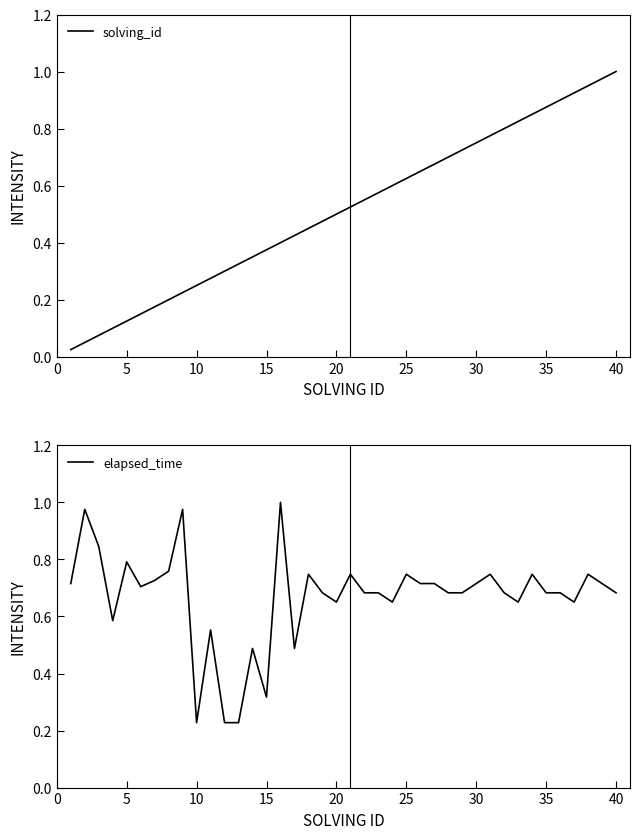

Does the chart display data point markers on the line(s)?

No